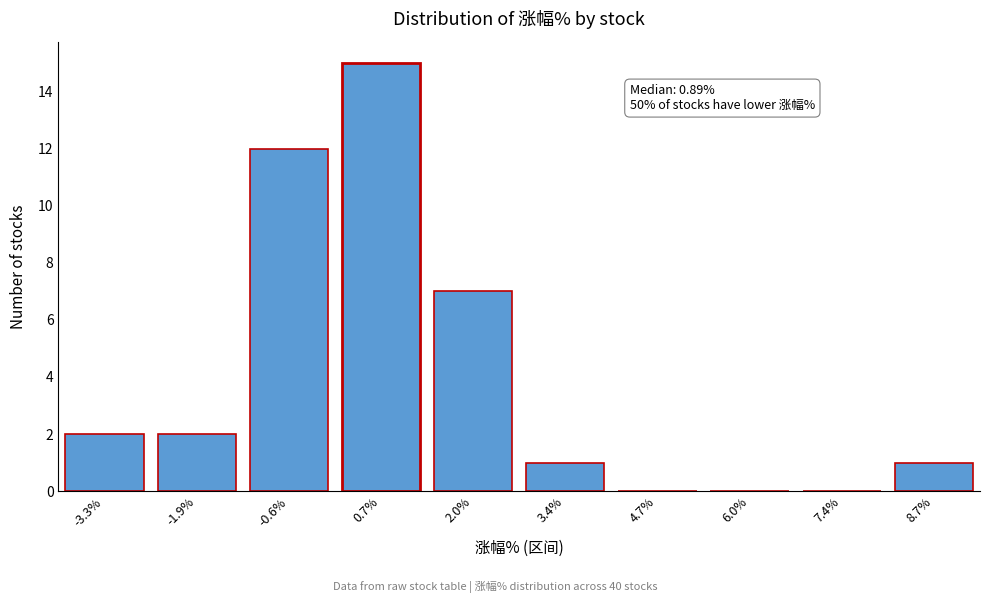

Reading left to right, list all the values displayed in this chart.

-3.3%=2	-1.9%=2	-0.6%=12	0.7%=15	2.0%=7	3.4%=1	4.7%=0	6.0%=0	7.4%=0	8.7%=1